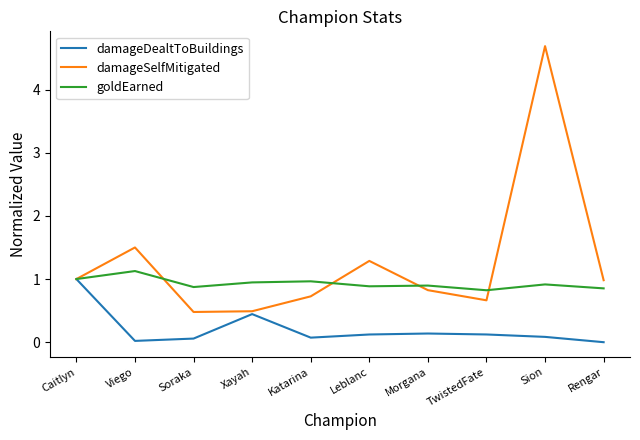

The damageSelfMitigated series shows 0.2 at Katarina. True or false?

False